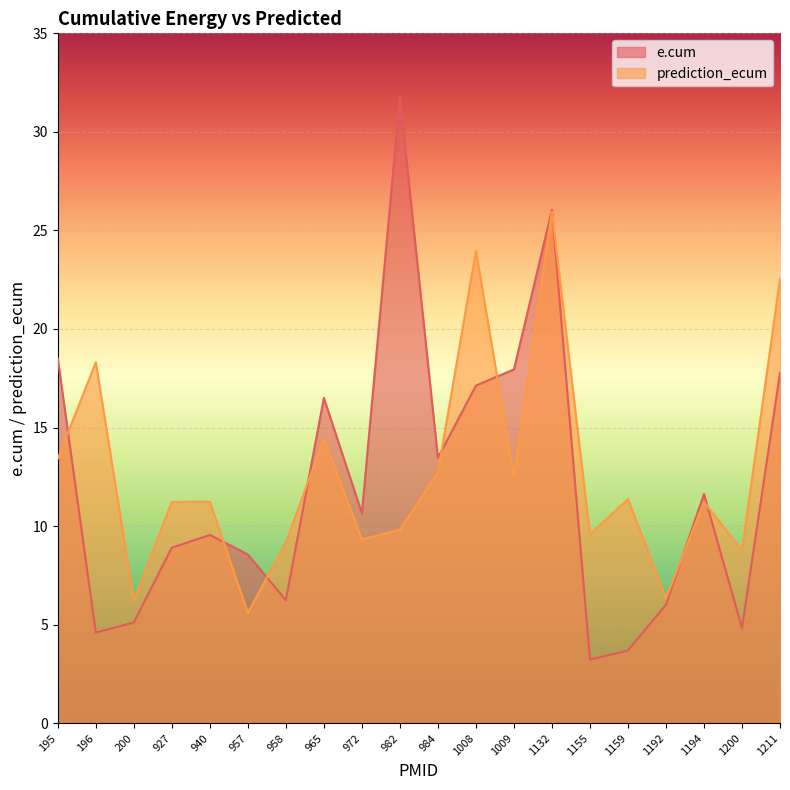

At how many categories does at least one series exceed 23?

3